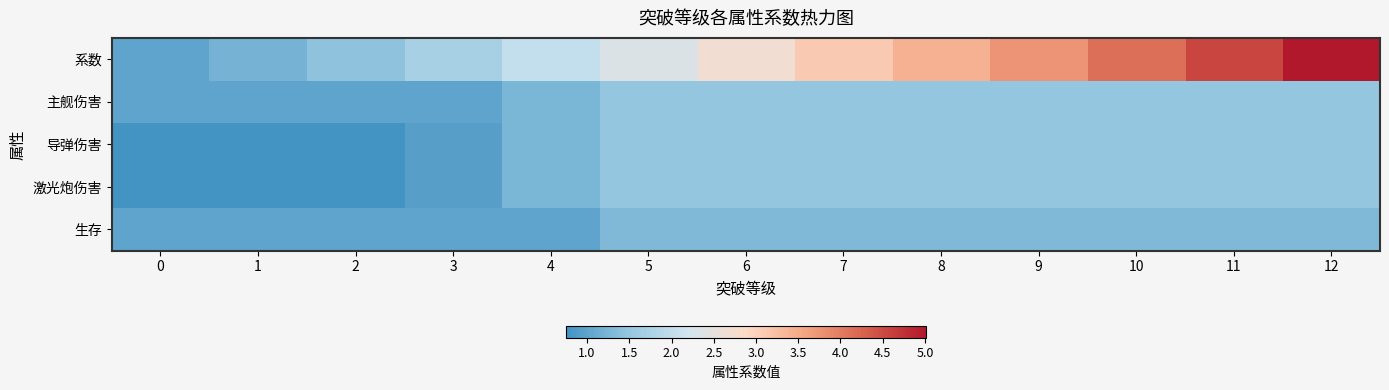

Reading left to right, list all the values displayed in this chart.

系数: 0=1.0	1=1.2	2=1.4	3=1.7	4=2.0	5=2.3	6=2.7	7=3.1	8=3.4	9=3.8	10=4.1	11=4.5	12=5.0
主舰伤害: 0=1.0	1=1.0	2=1.0	3=1.0	4=1.2	5=1.5	6=1.5	7=1.5	8=1.5	9=1.5	10=1.5	11=1.5	12=1.5
导弹伤害: 0=0.8	1=0.8	2=0.8	3=0.9	4=1.2	5=1.5	6=1.5	7=1.5	8=1.5	9=1.5	10=1.5	11=1.5	12=1.5
激光炮伤害: 0=0.8	1=0.8	2=0.8	3=0.9	4=1.2	5=1.5	6=1.5	7=1.5	8=1.5	9=1.5	10=1.5	11=1.5	12=1.5
生存: 0=1.0	1=1.0	2=1.0	3=1.0	4=1.0	5=1.3	6=1.3	7=1.3	8=1.3	9=1.3	10=1.3	11=1.3	12=1.3